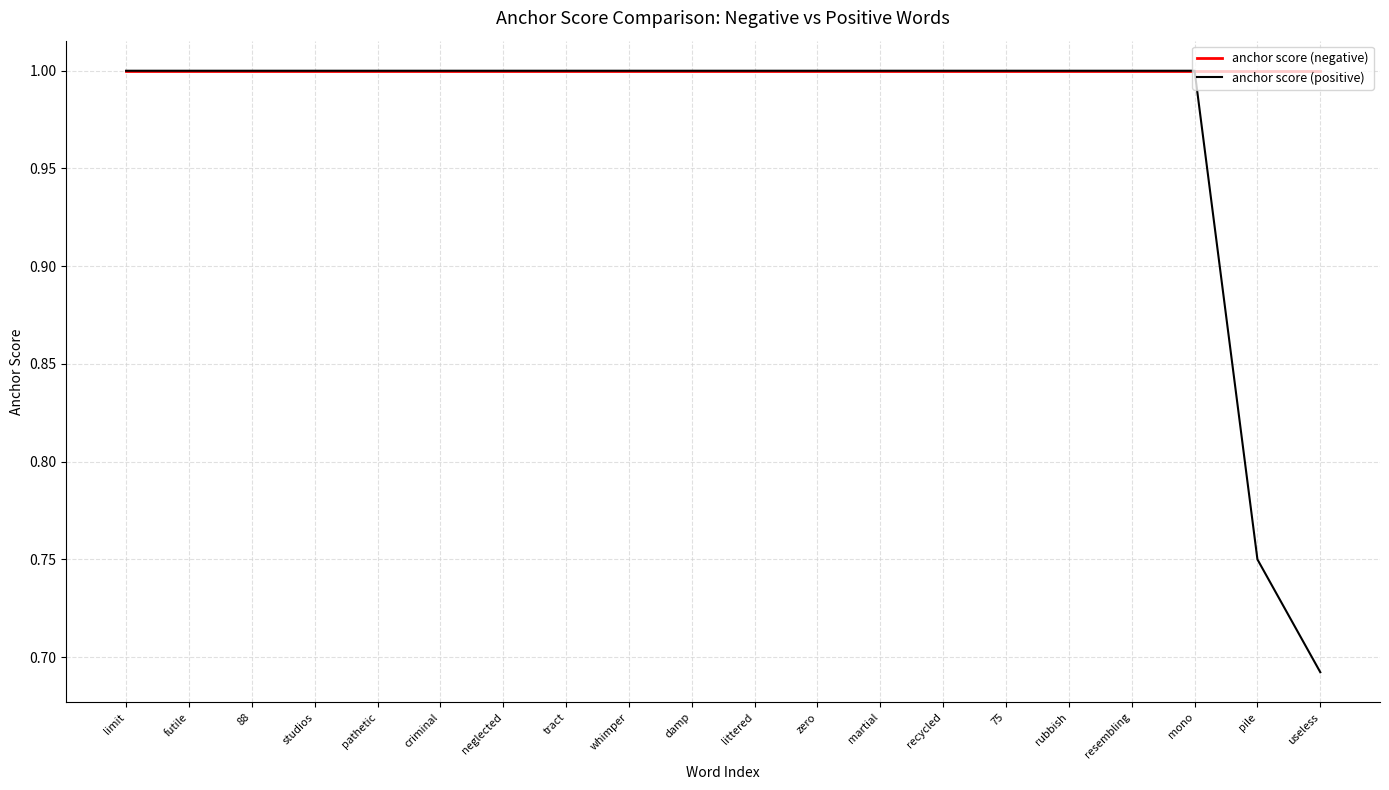

What position from the left is whimper?

9